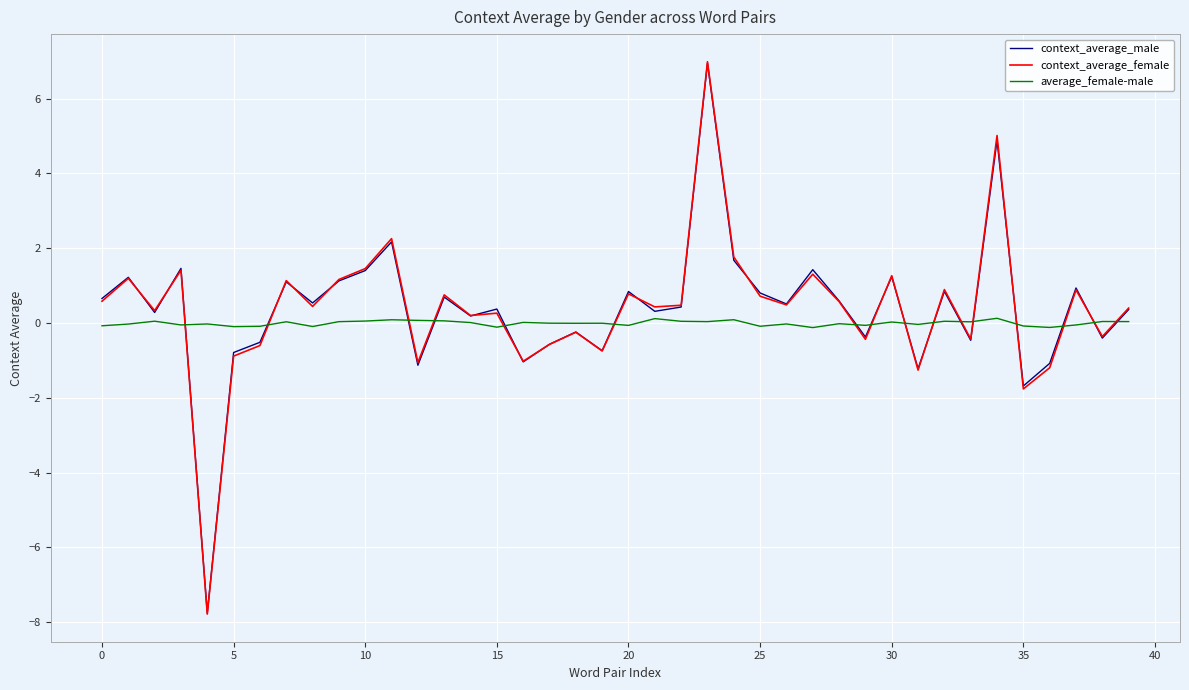

At how many categories does at least one series exceed 2?

3